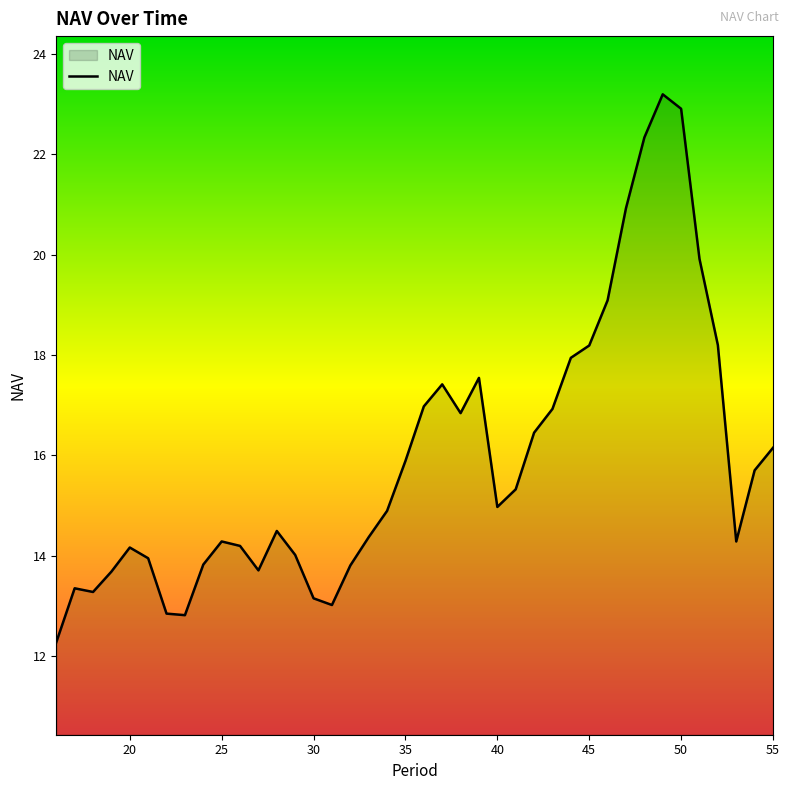

What is the difference between the maximum and minimum values?

10.9